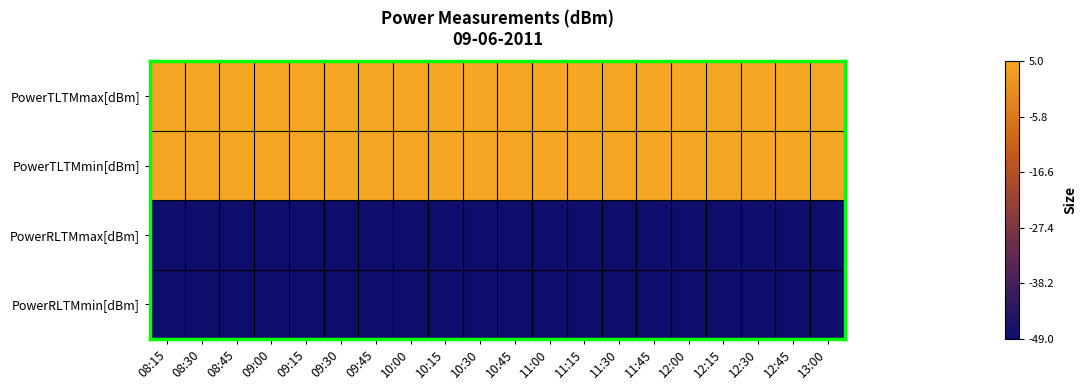

Which series changed the most between 08:30 and 12:30?

PowerTLTMmax[dBm]